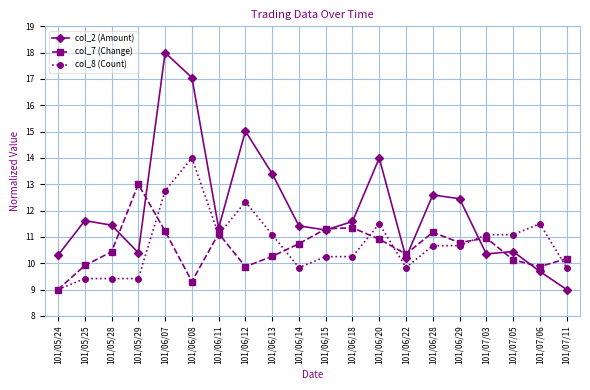

True or false: col_7 (Change) has a value of 3.6 at 101/05/28.

False